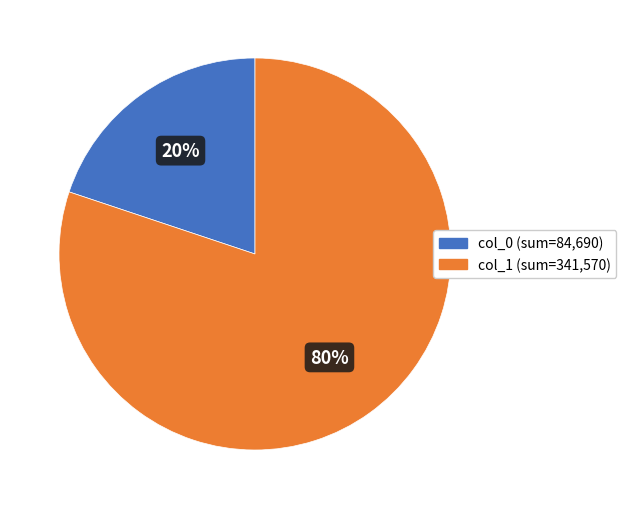

Which slice represents more than half of the pie?

col_1 (sum=341,570)